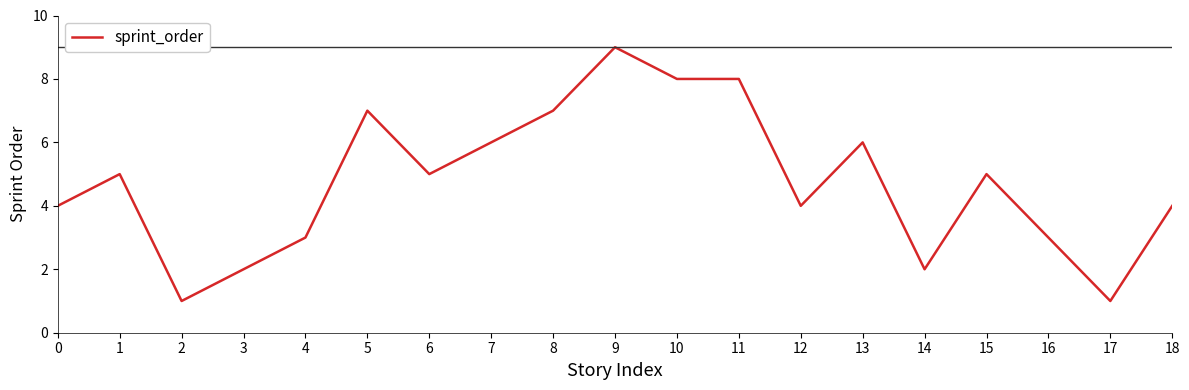

What is the change in value from 3 to 5?

+5